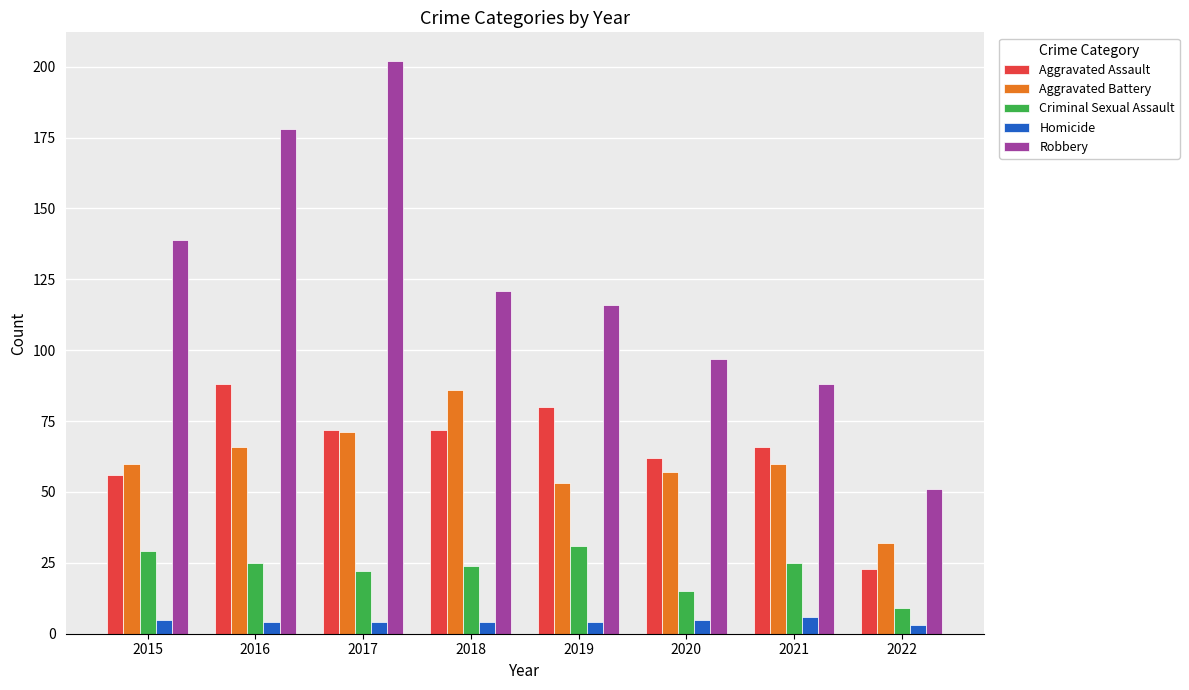

What is the sum of the Aggravated Assault values at 2015 and 2022?

79